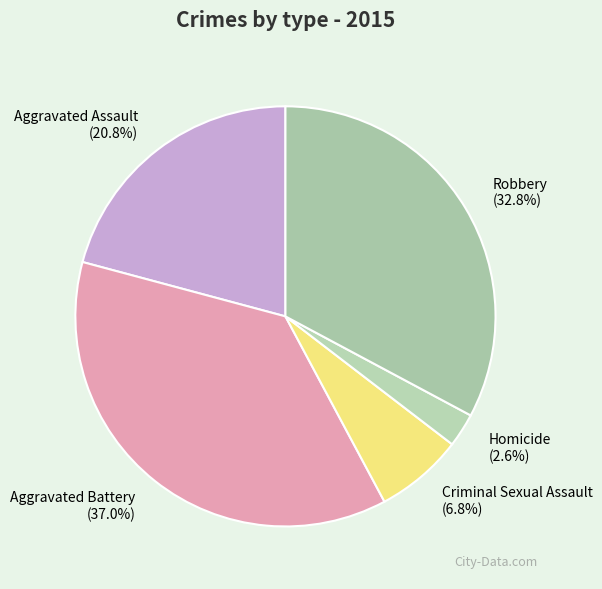

Approximately how many times larger is the value at Robbery compared to Aggravated Battery?

0.9